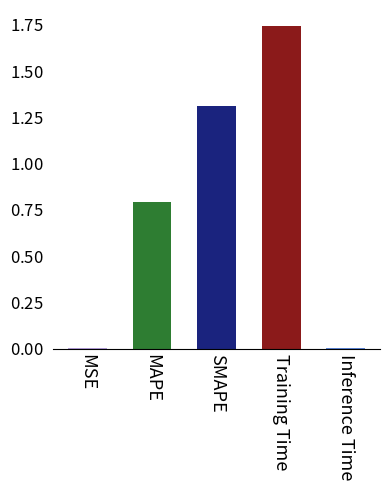

Which label corresponds to the smallest value in the chart?

MSE